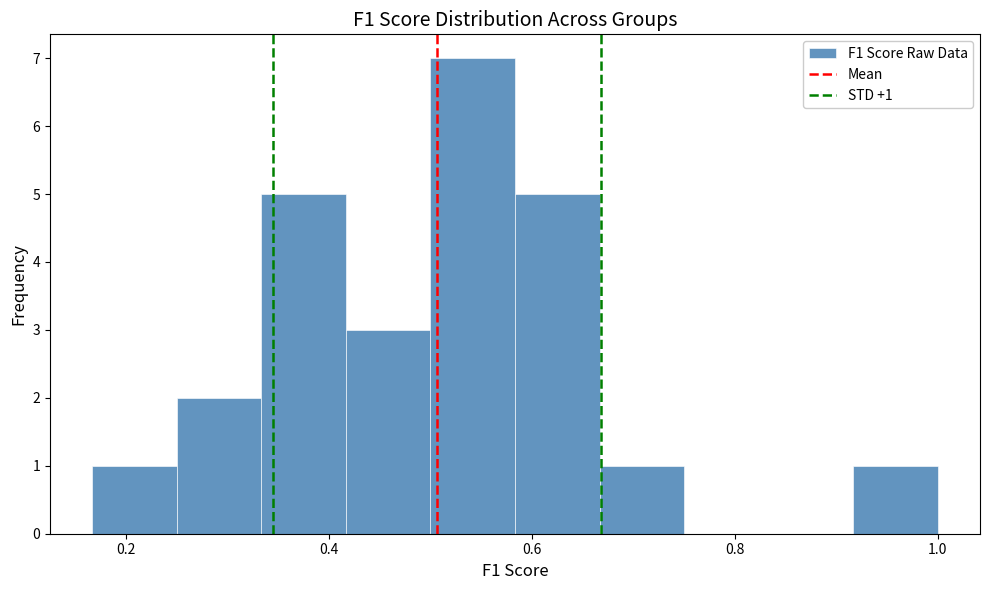

Which range on the x-axis has the tallest bar?

0.50 to 0.58